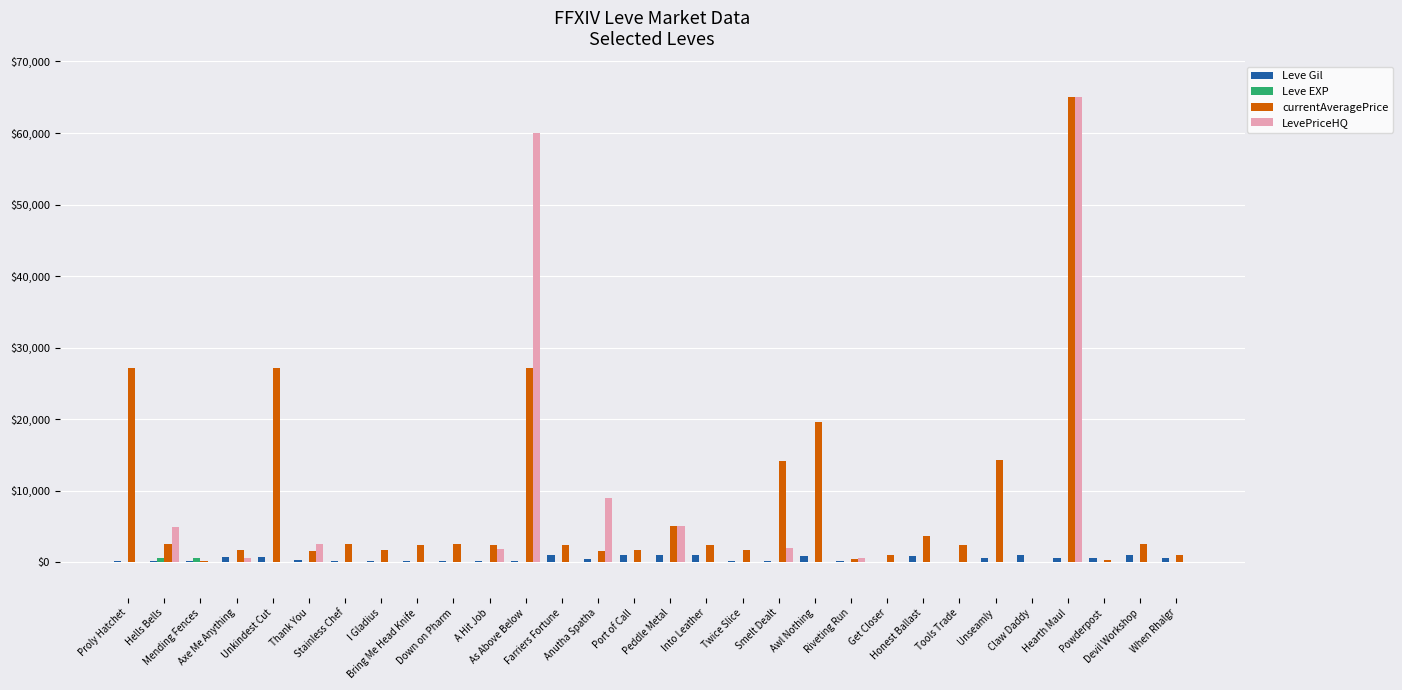

What is the spread (max minus min) of values at Twice Slice?

1753